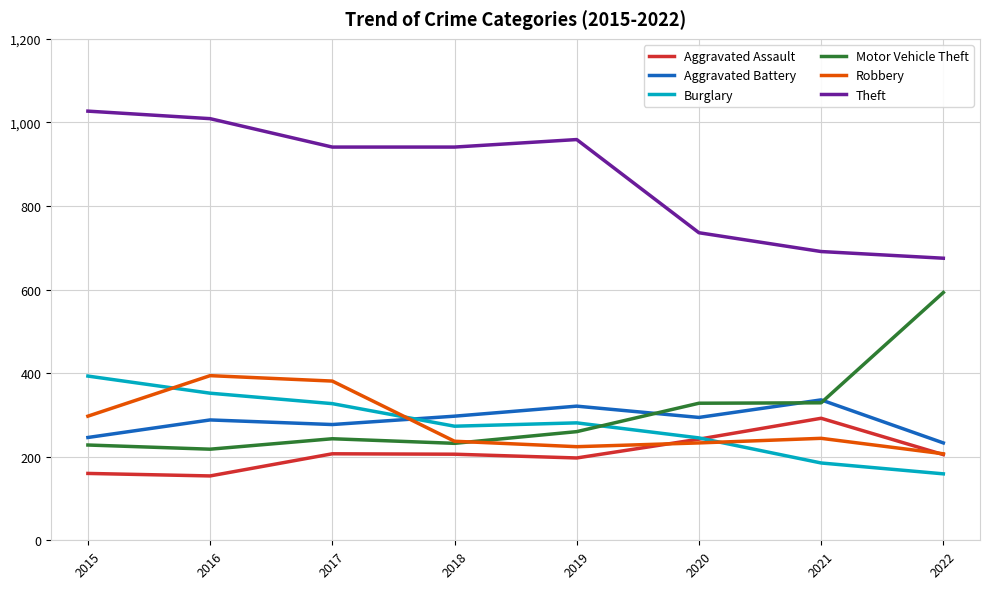

After their last crossing, which series has the higher values: Aggravated Battery or Robbery?

Aggravated Battery